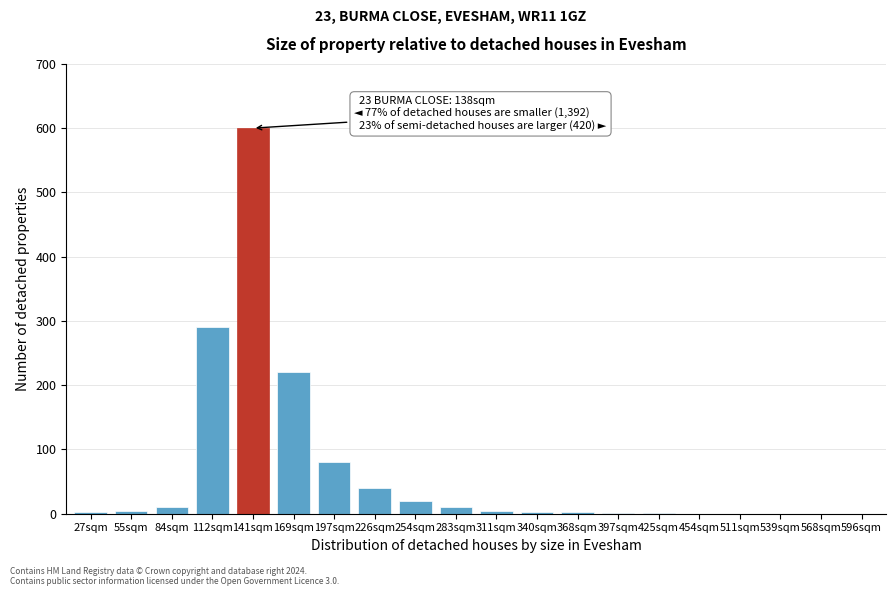

At which label is the value closest to 300?

112sqm